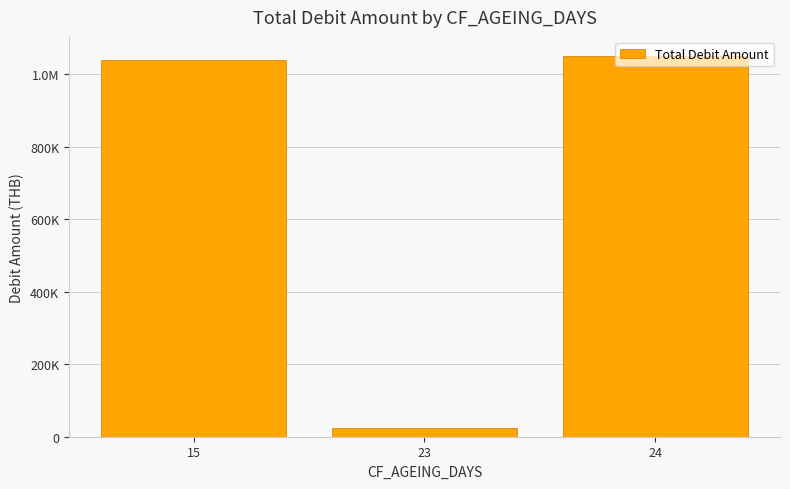

Does the chart contain any negative values?

No